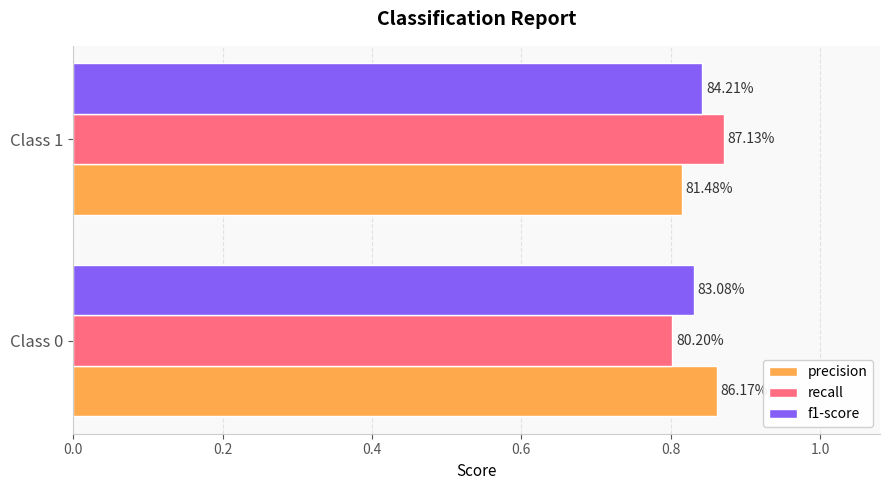

What is the value of the precision bar at the 2nd from the left?

0.8